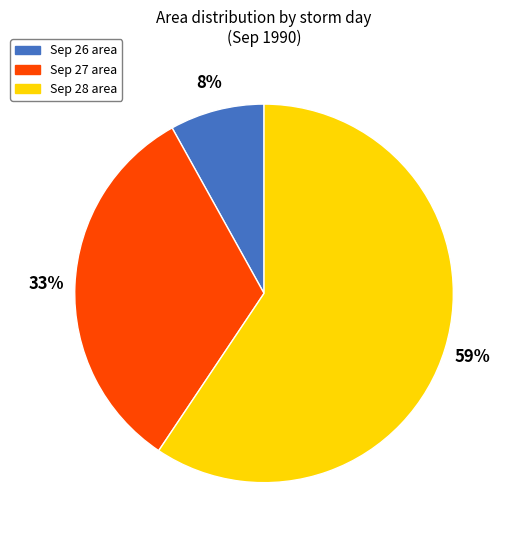

Does any single category account for the majority?

Yes